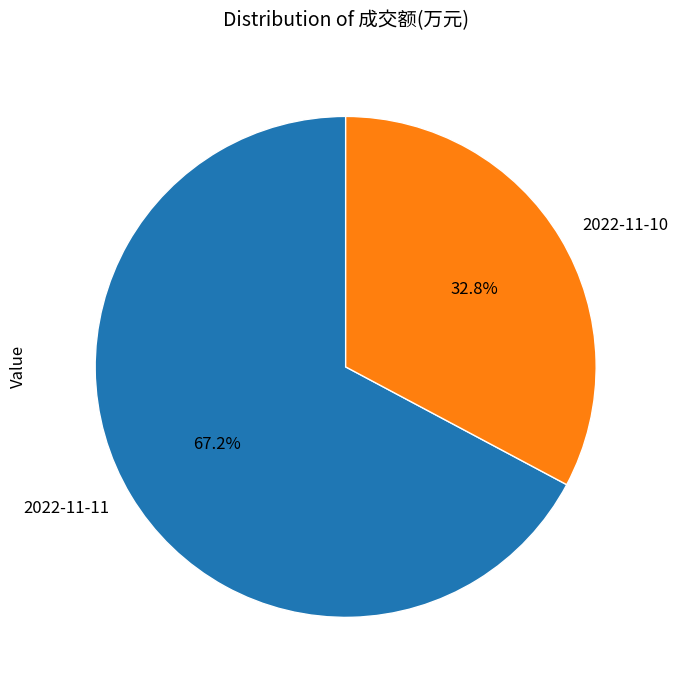

Which slice is the smallest?

2022-11-10